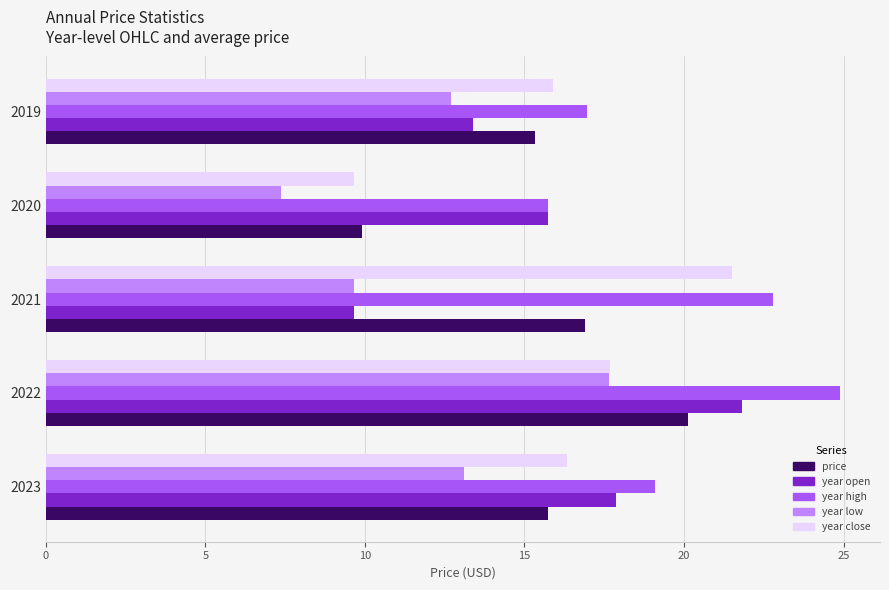

At which category is the sum across all series the highest?

2022